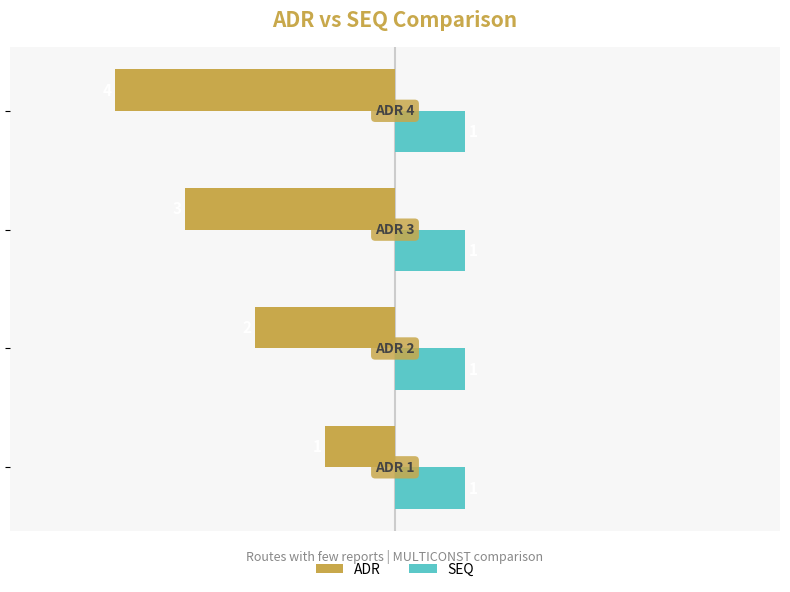

How many ADR values are between -3 and -1?

3